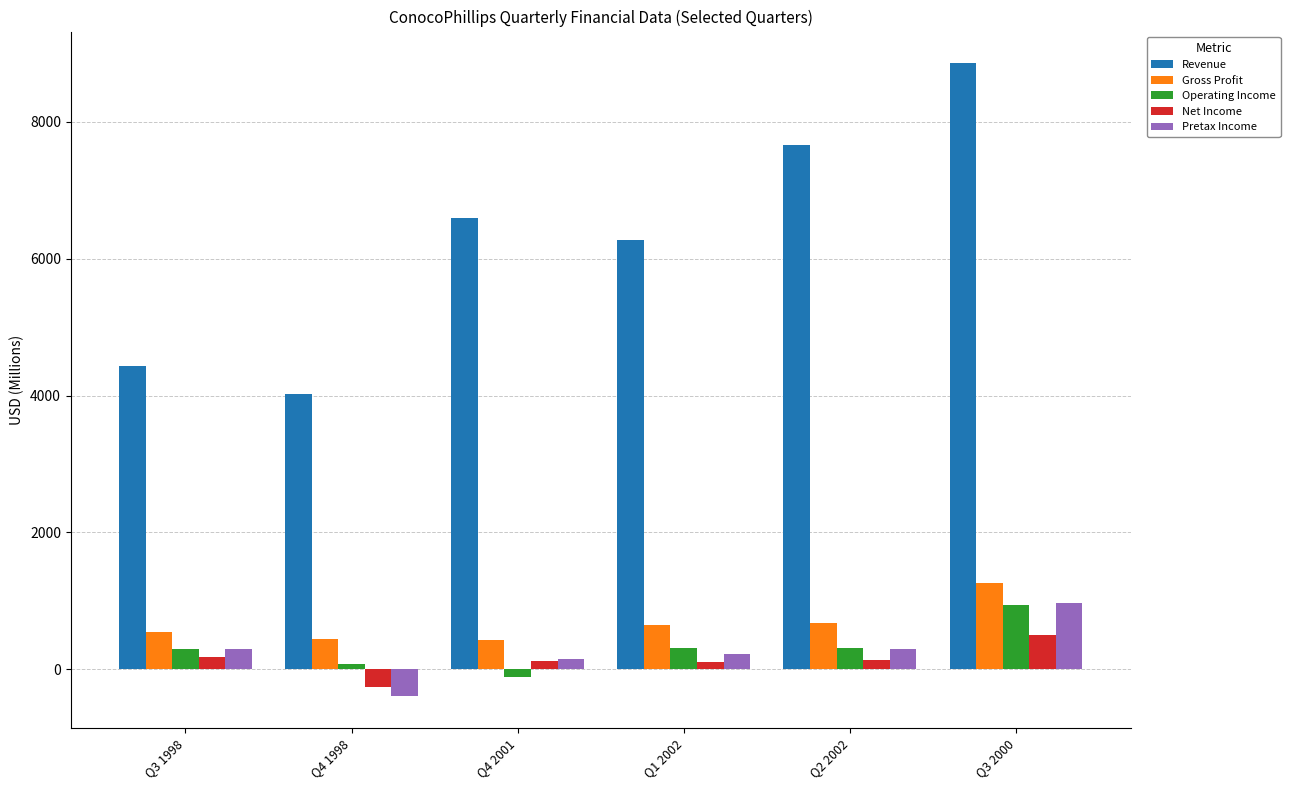

What is the sum of the Operating Income values at Q3 1998 and Q4 2001?

189